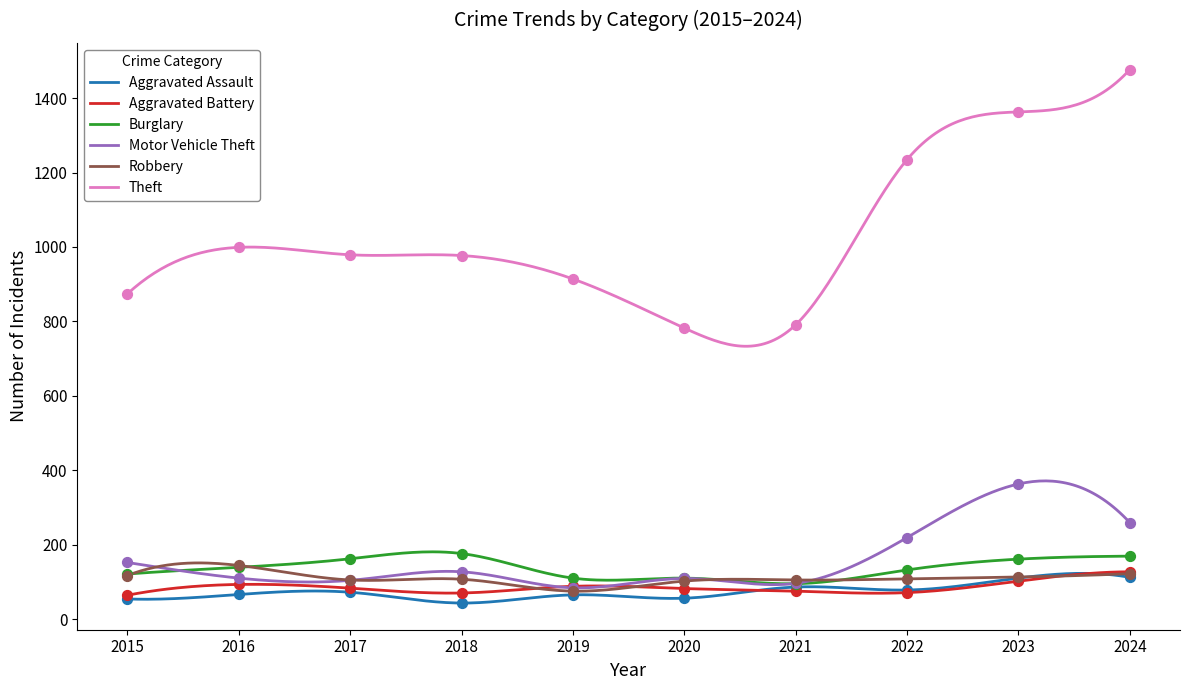

Which series reaches the maximum Y coordinate?

Theft